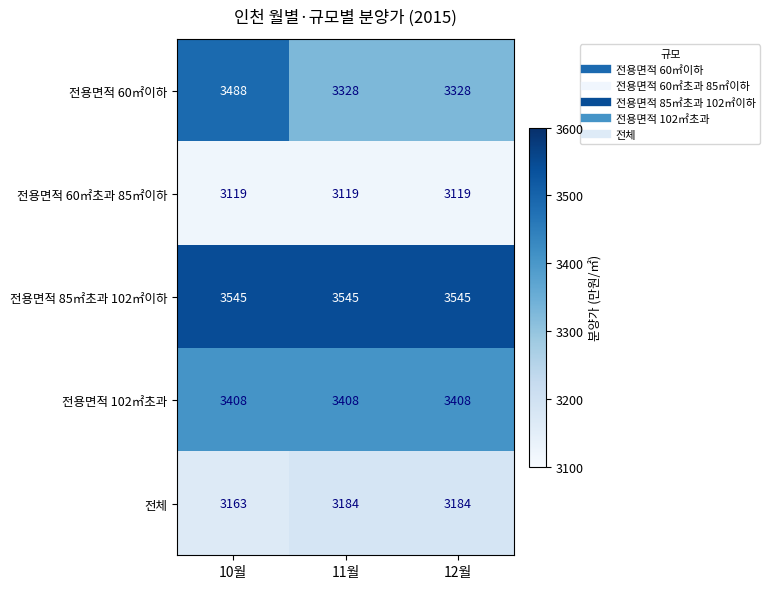

List the series in order of their peak value, lowest first.

전용면적 60㎡초과 85㎡이하, 전체, 전용면적 102㎡초과, 전용면적 60㎡이하, 전용면적 85㎡초과 102㎡이하